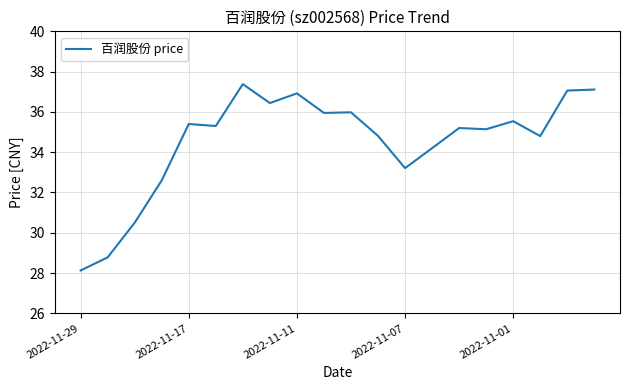

What is the smallest value displayed?

28.1